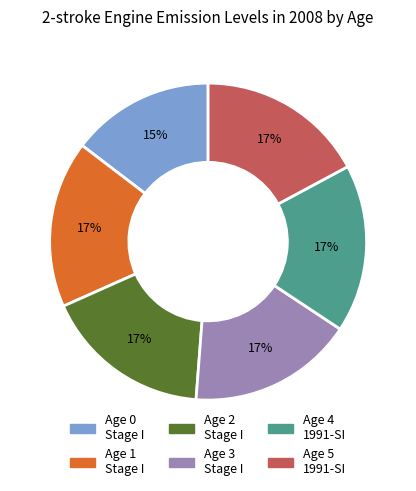

To the nearest percent, what is the average slice percentage?

17%